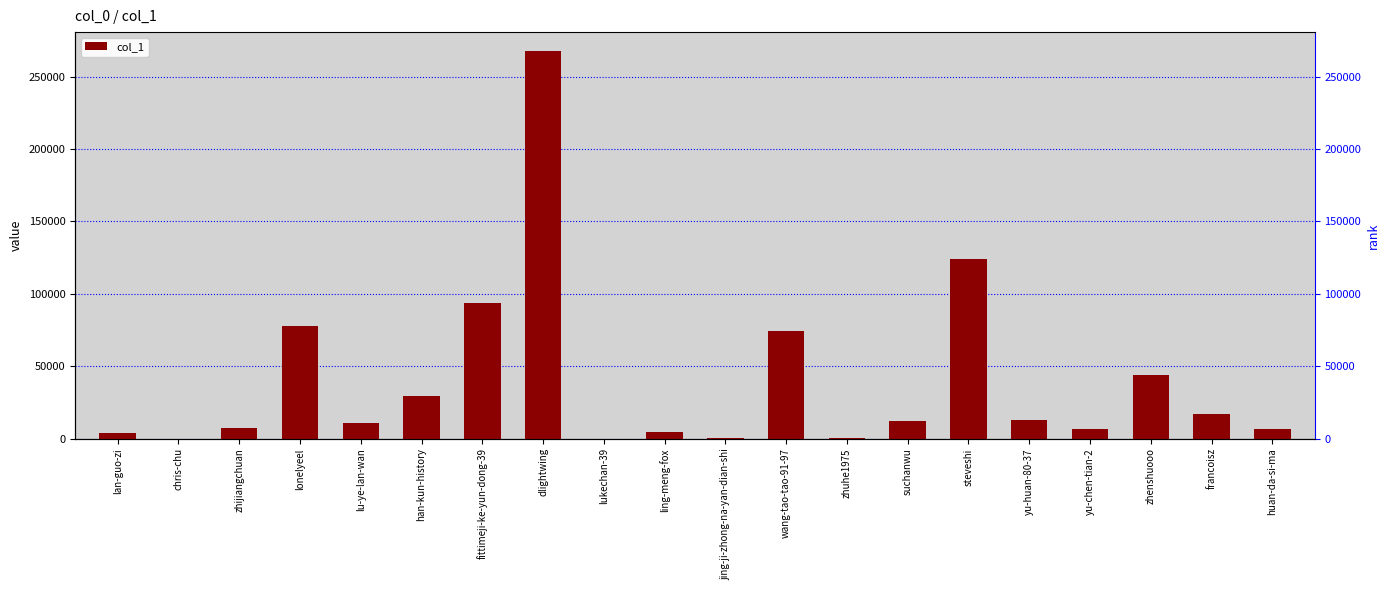

What is the difference between the values at francoisz and lan-guo-zi?

12632